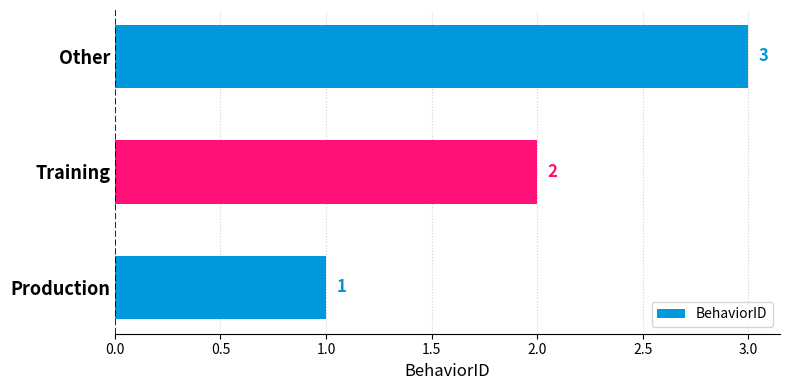

Where is the data nearest to the value 2?

Training